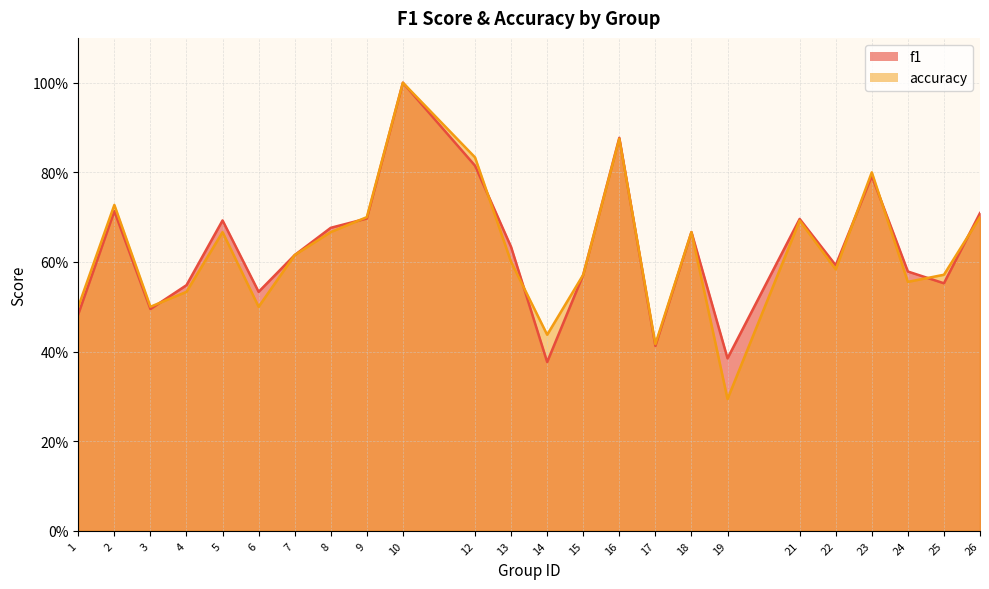

Read the f1 value at 17.

0.4